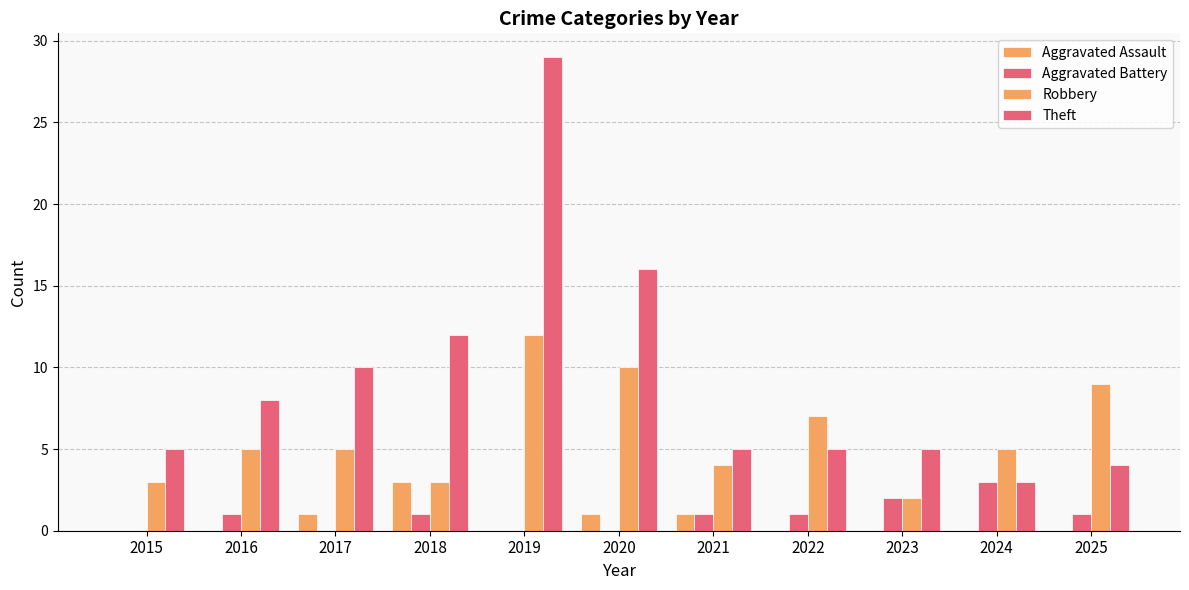

The value of Aggravated Assault at 2018 is 1. True or false?

False